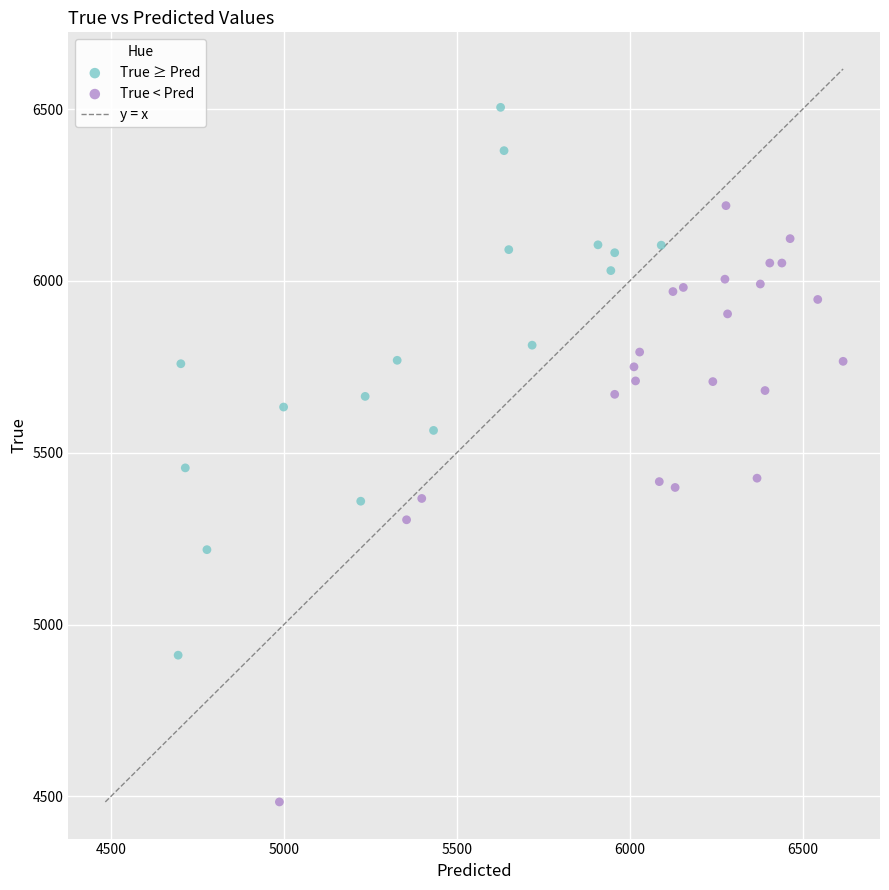

Which series contains the highest Y value?

True ≥ Pred